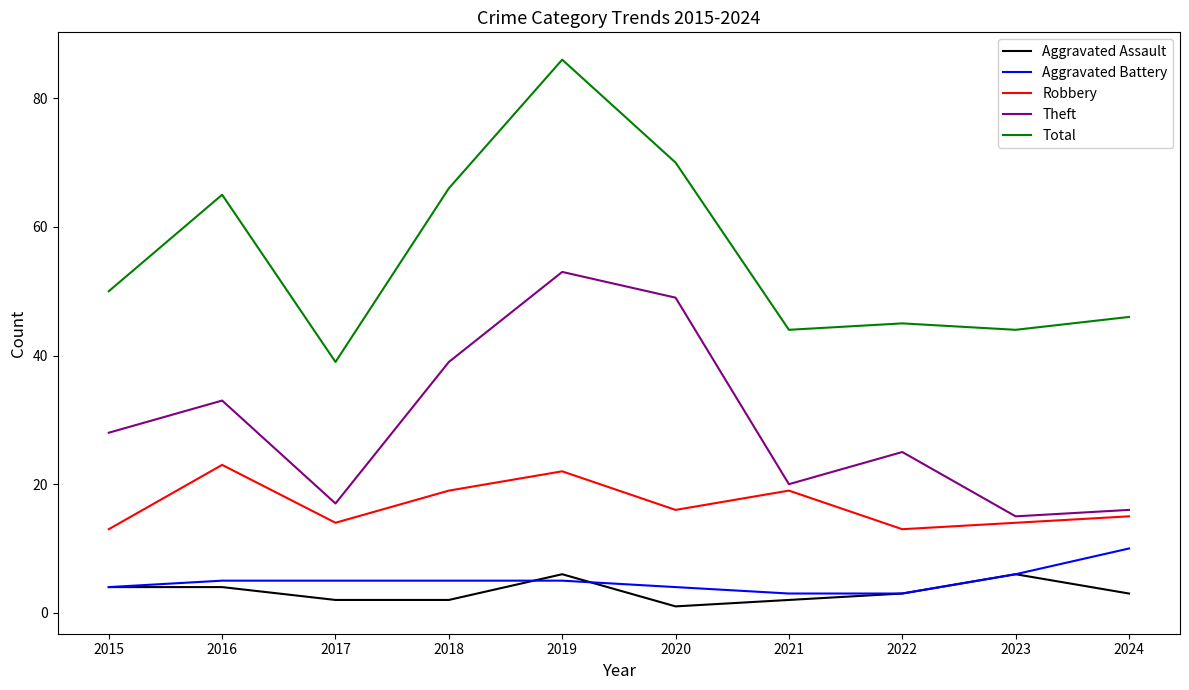

What is the difference between the second highest and minimum values in the Aggravated Battery series?

3